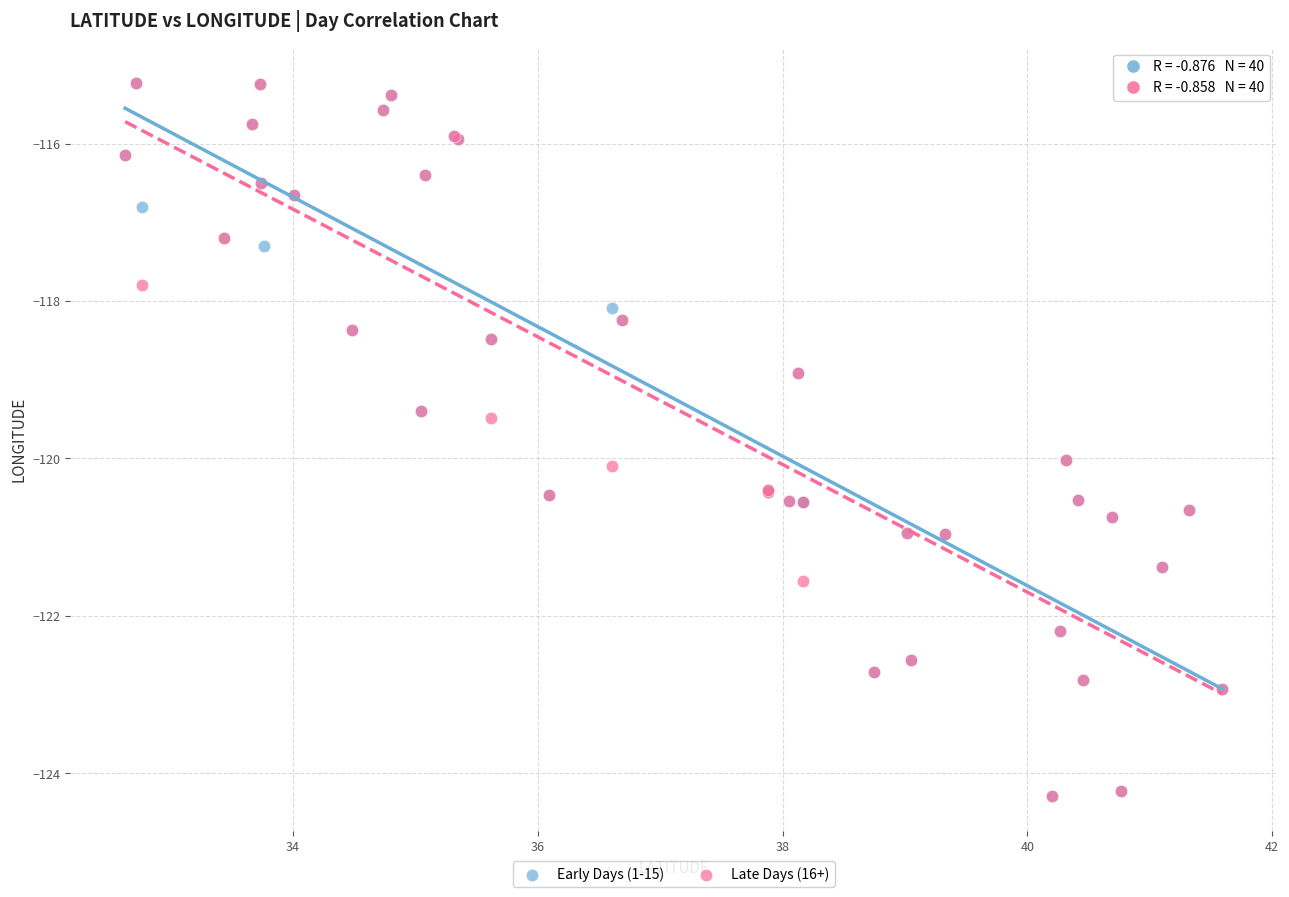

What are all the series names shown in the legend?

Early Days (1-15), Late Days (16+)